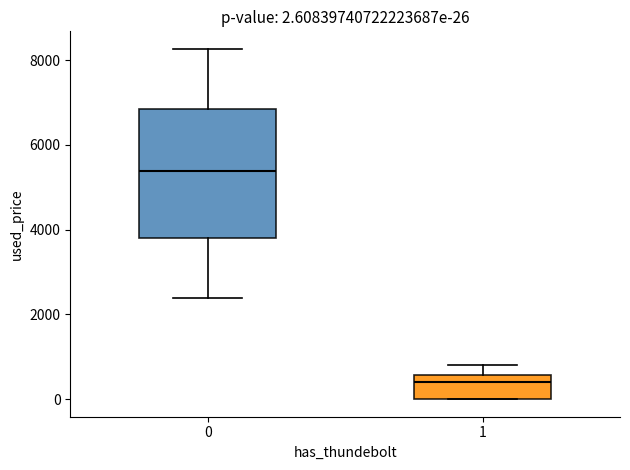

Which box has the lowest median line?

1